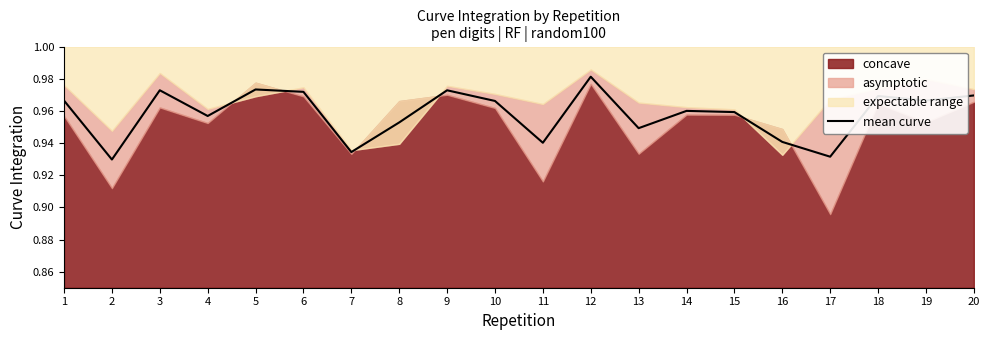

What is the difference between the maximum and minimum values?

0.1